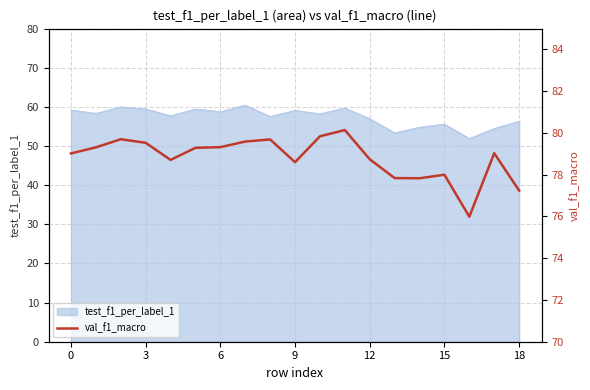

The value of test_f1_per_label_1 at 18 is 81.0. True or false?

False